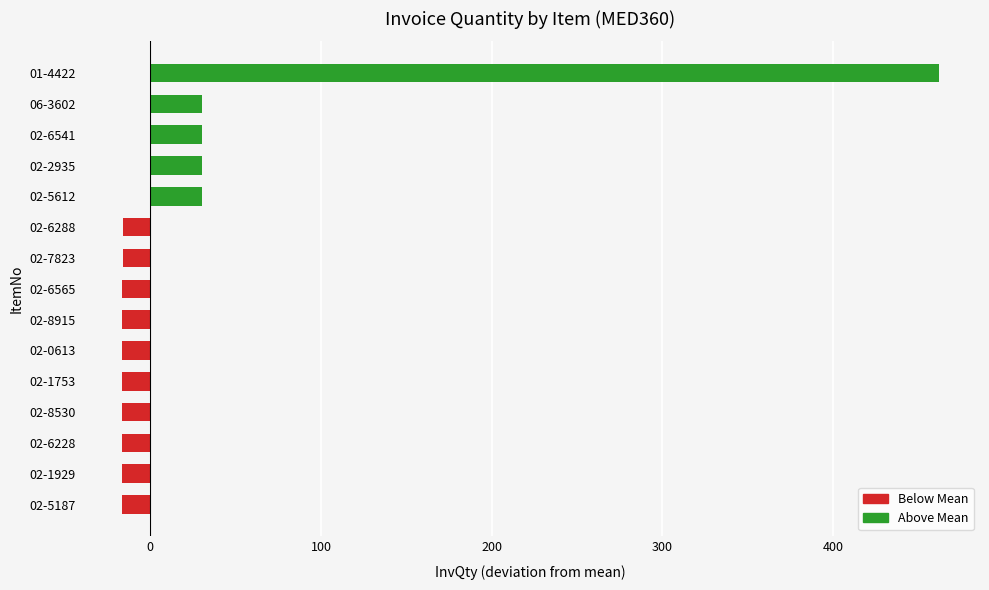

Which label corresponds to the largest value in the chart?

01-4422